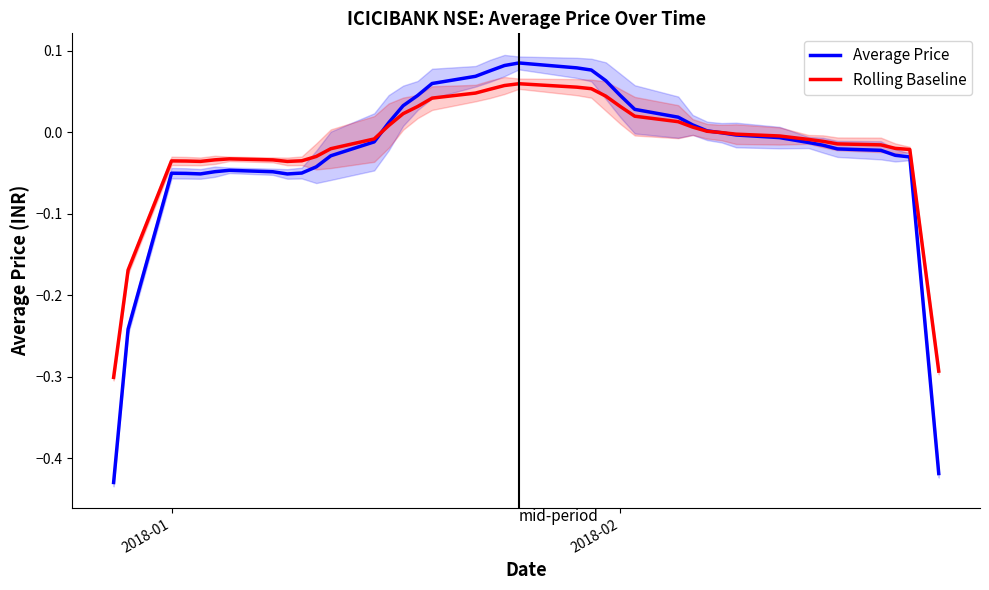

At how many categories does at least one series exceed 0?

16